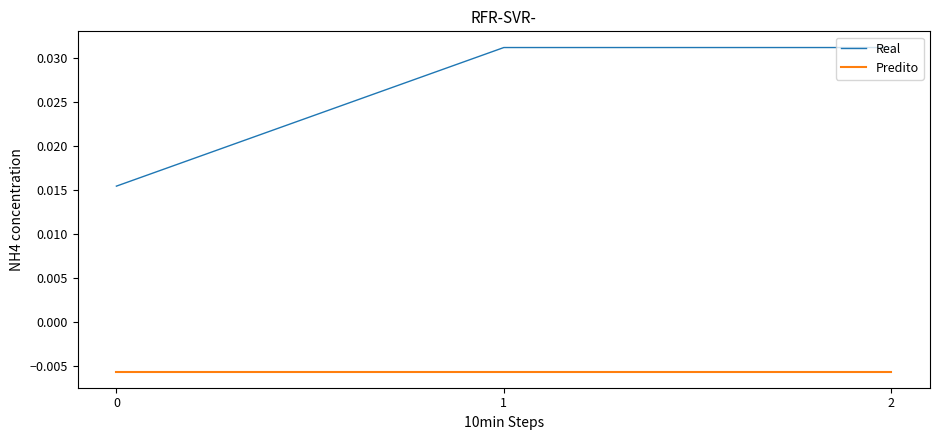

Is the value of Predito at 1 greater than the value of Real at 1?

No